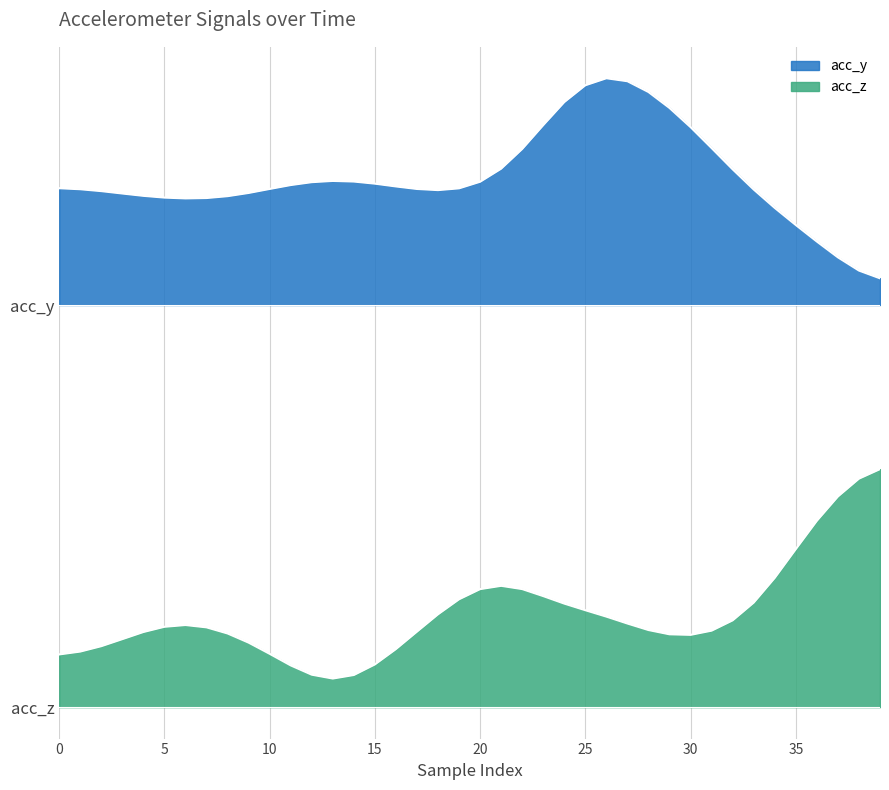

True or false: the data has more than 1 interior local peaks.

True